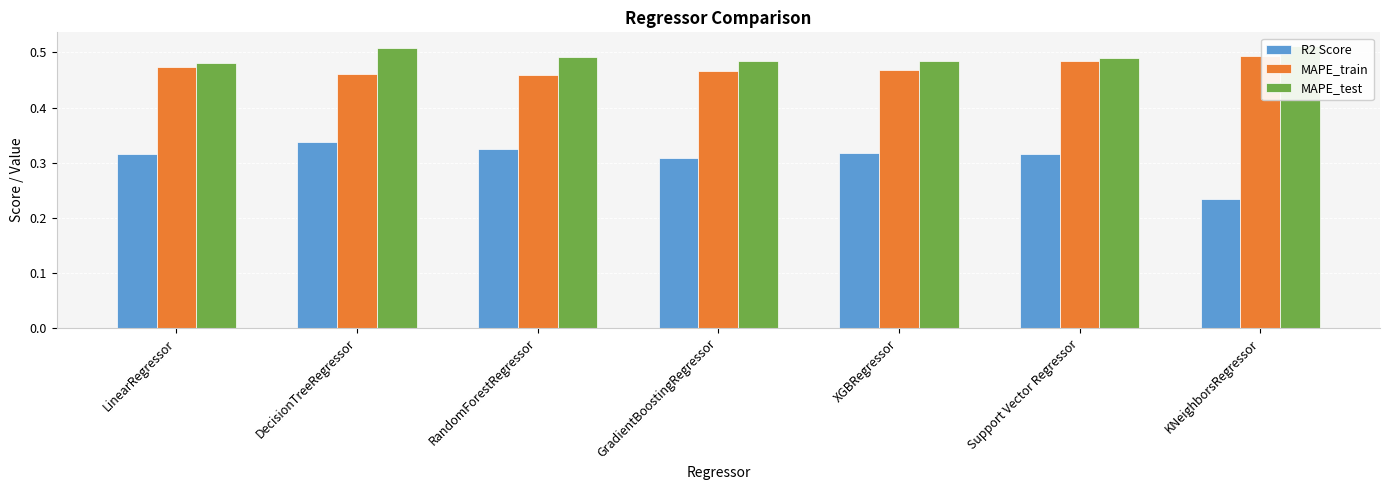

What is the value of the R2 Score bar at the 5th from the left?

0.3